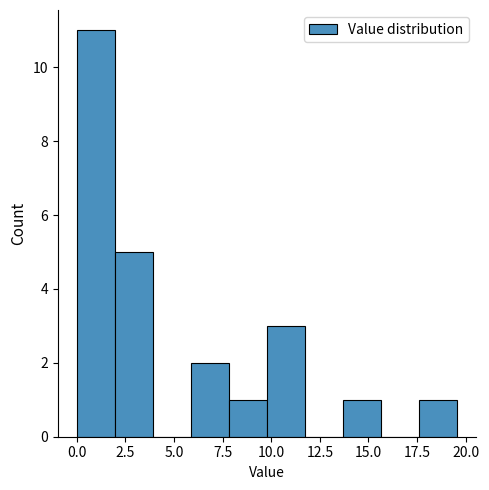

Around what value on the x-axis is the tallest bar? Give the approximate position of its centre, as read against the axis.

1.0